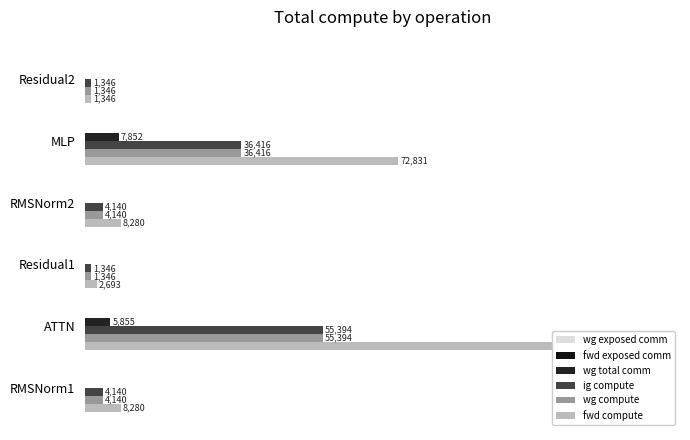

The wg compute series shows 4140.2 at RMSNorm2. True or false?

True